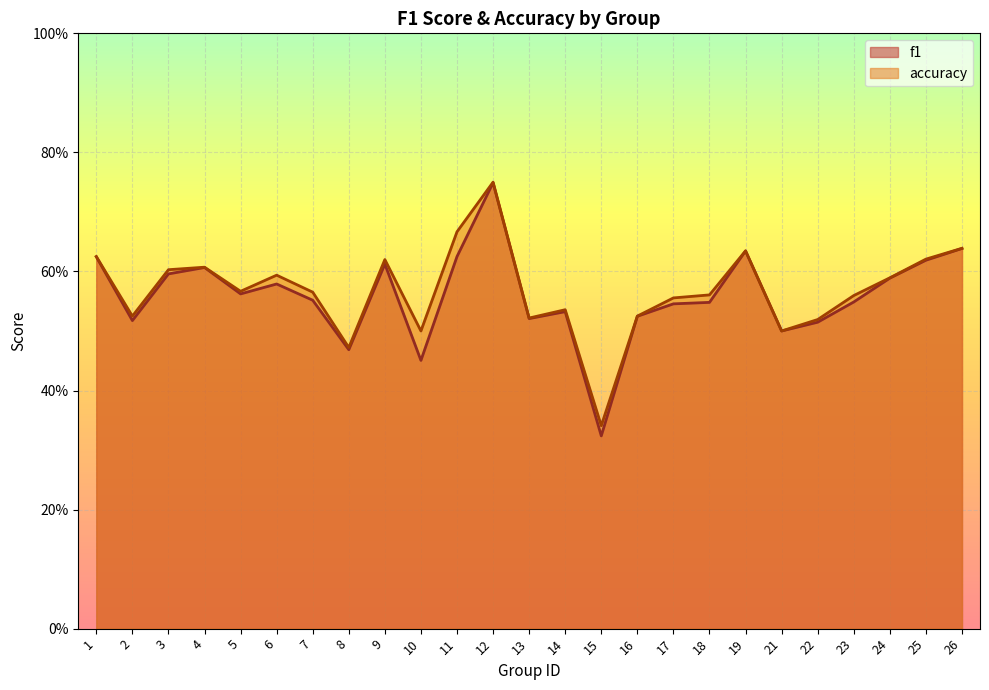

True or false: f1 and accuracy cross at least once.

False